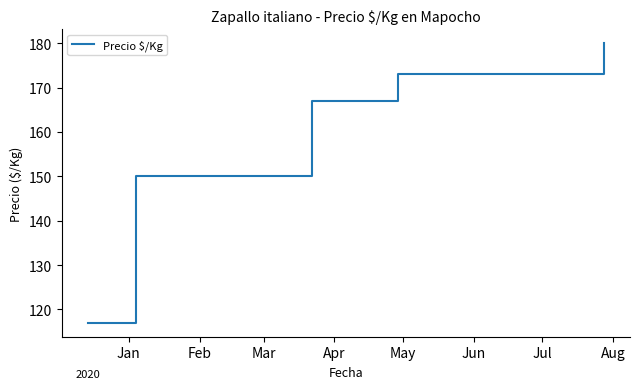

Does the chart have visible grid lines?

No